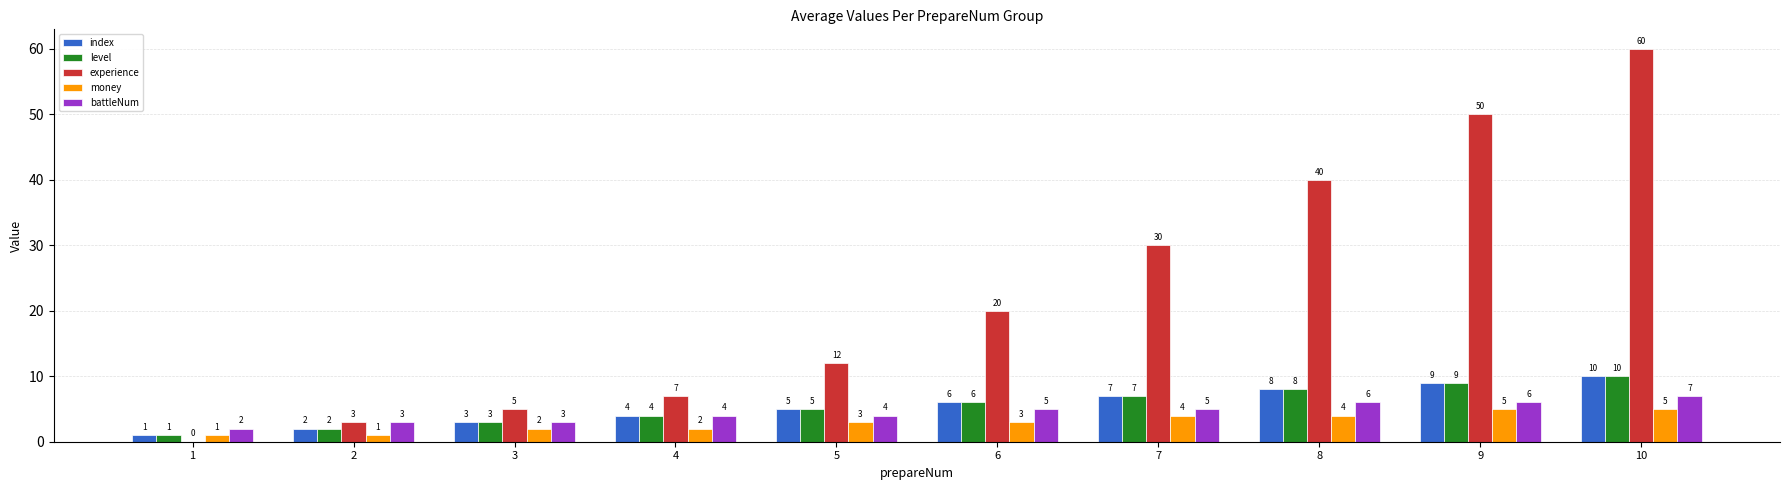

Between 5 and 8, which series saw the biggest shift?

experience